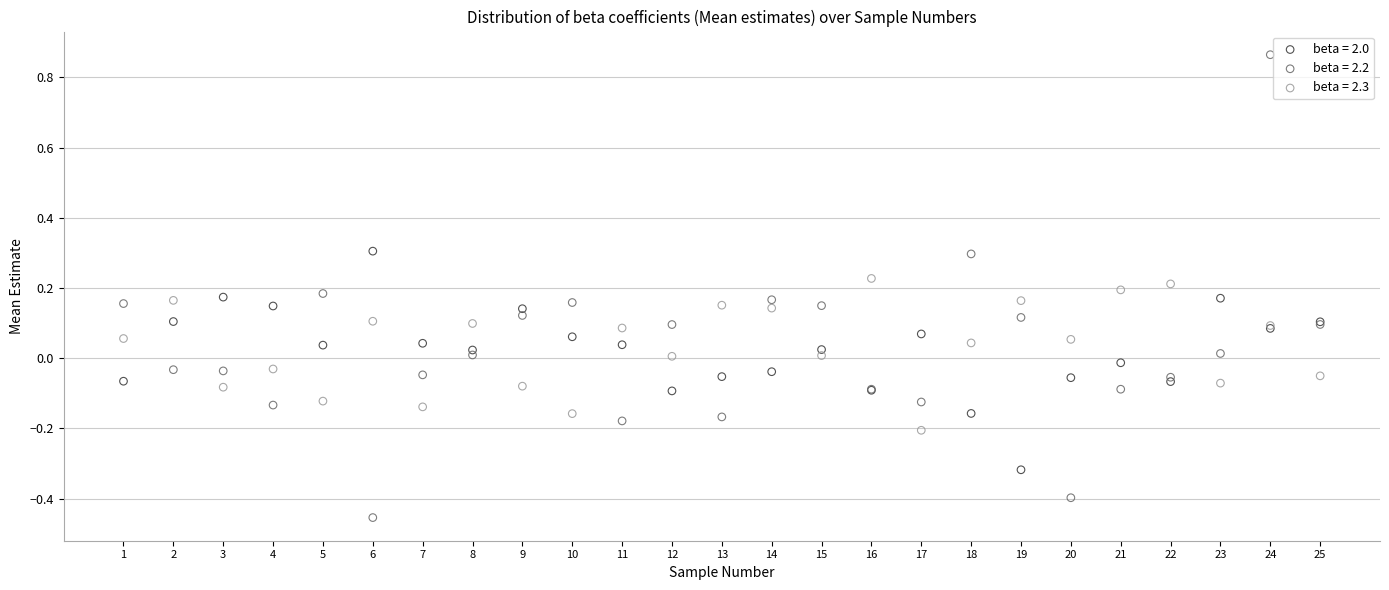

What is the X range (max minus min) for the scatter plot?

24.0